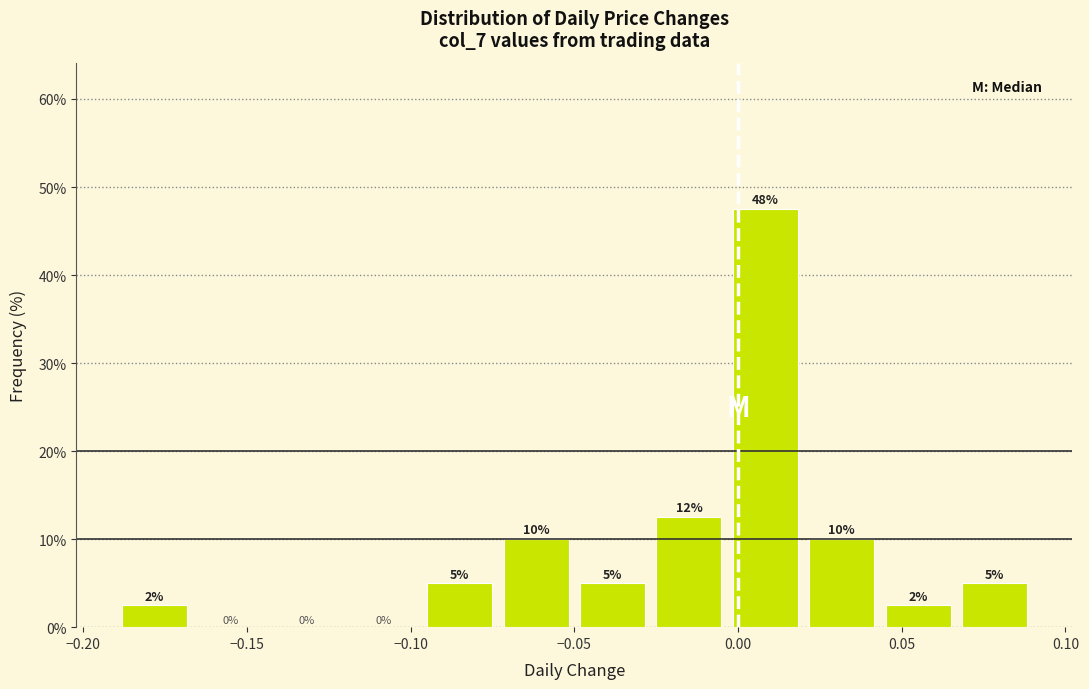

Which range on the x-axis has the tallest bar?

-0.005 to 0.020